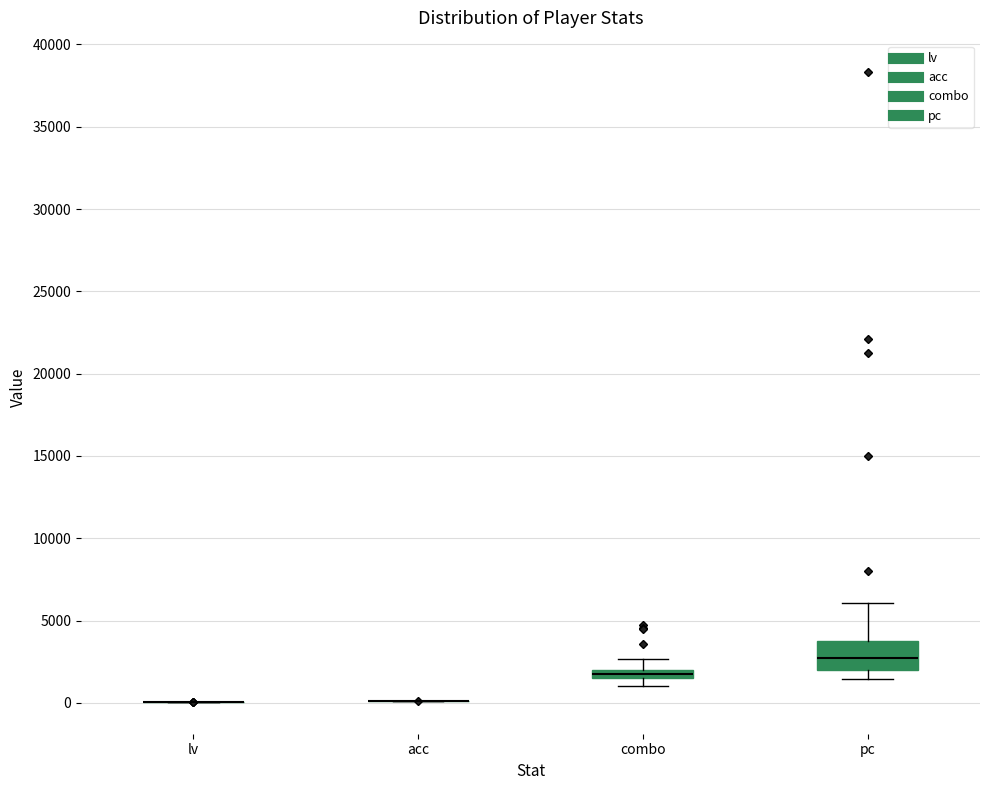

Comparing the boxes themselves (not the whiskers), which one is the tallest?

pc